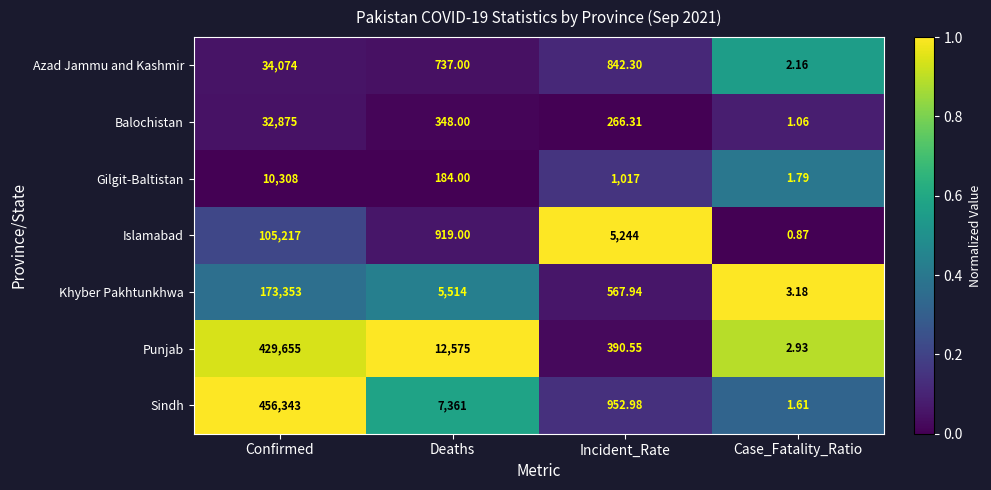

At which category is the sum across all series the highest?

Confirmed